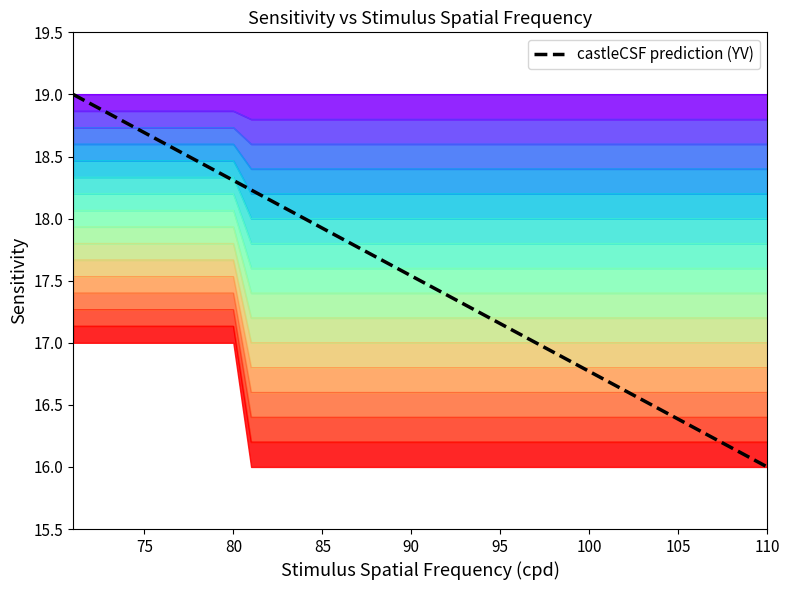

What is the value of the 10th point from the left?

18.3